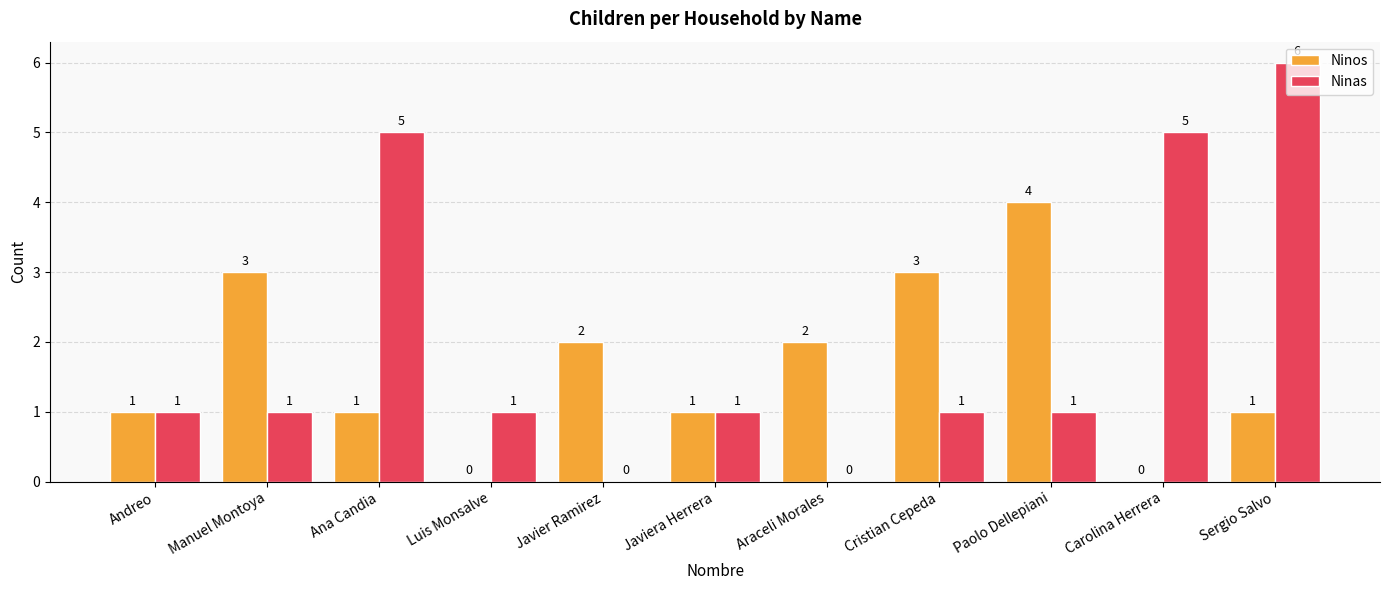

Which series changed the most between Ana Candia and Javier Ramirez?

Ninas